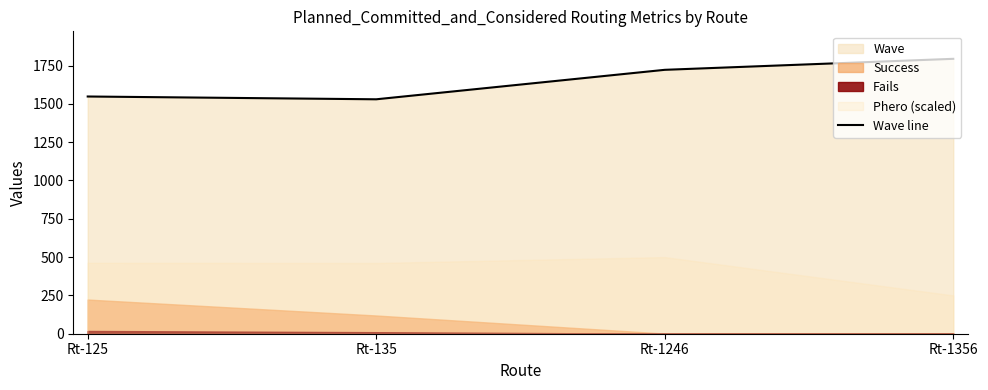

The chart shows a value of 3038.8 at Rt-1246. True or false?

False